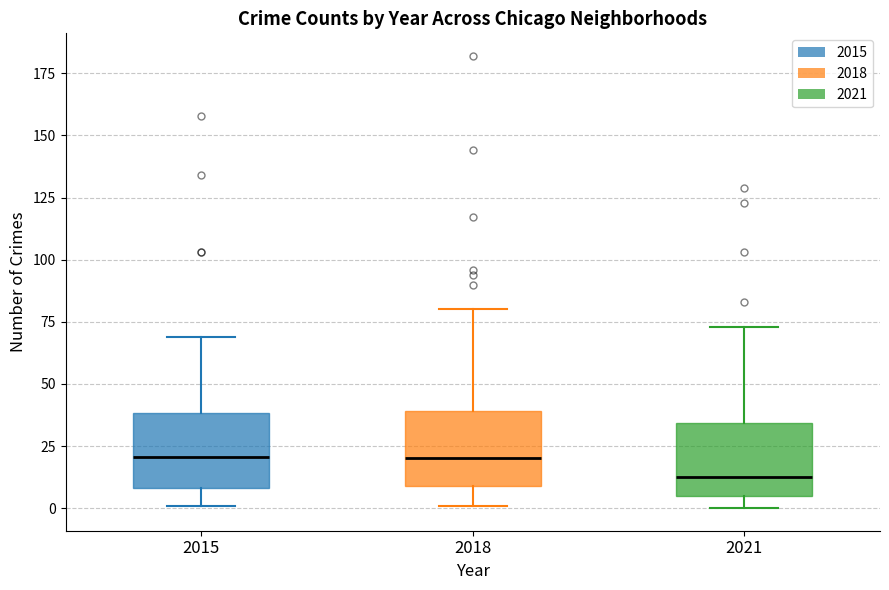

Reading left to right, read every box against the y-axis: the position of its median line, the range the box covers, and the ends of its whiskers. The values are not printed on the chart, so give them approximately, as read against the axis.

2015: median 20, box 10 to 40, whiskers 0 to 70
2018: median 20, box 10 to 40, whiskers 0 to 80
2021: median 15, box 5 to 35, whiskers 0 to 75